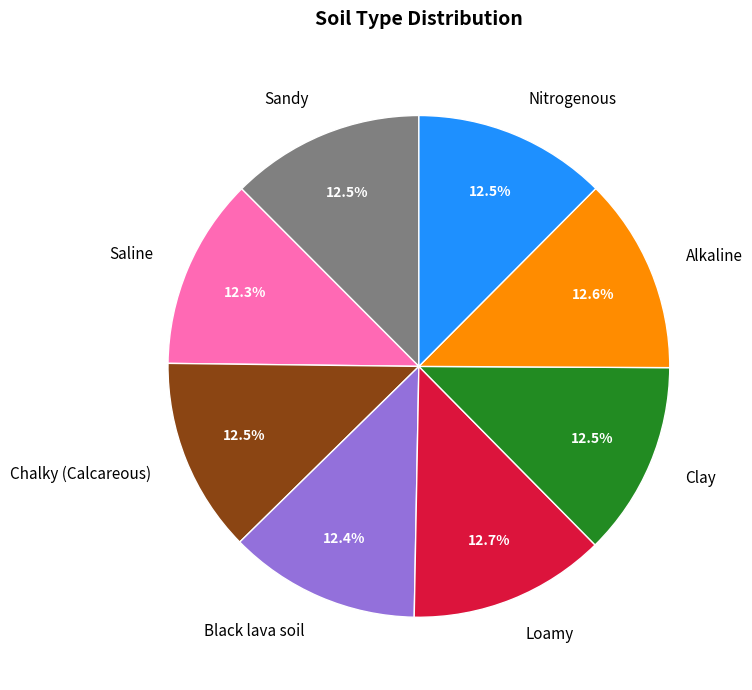

Is there a majority slice in this chart?

No